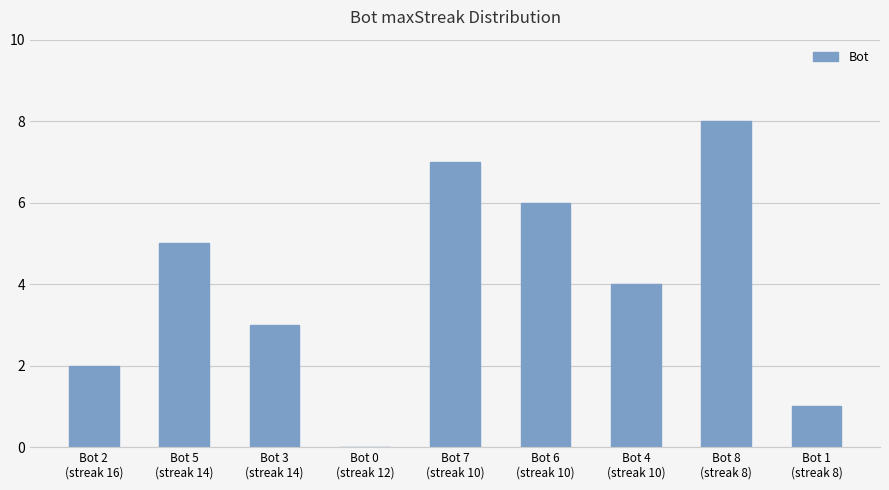

What is the greatest value displayed?

8